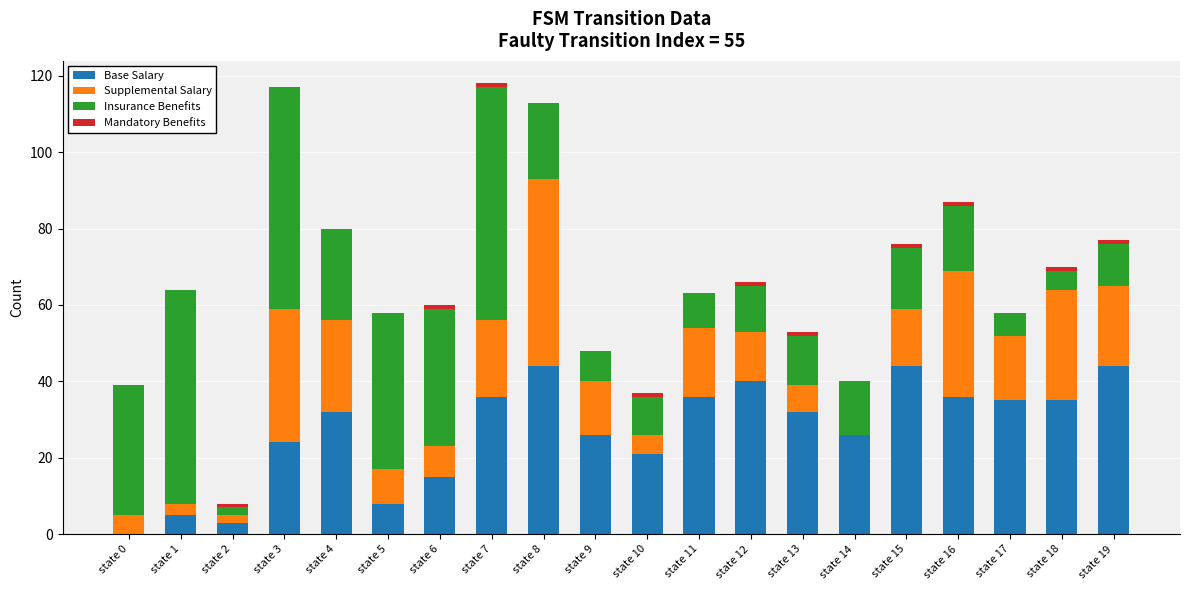

What is the maximum value for Base Salary?

44